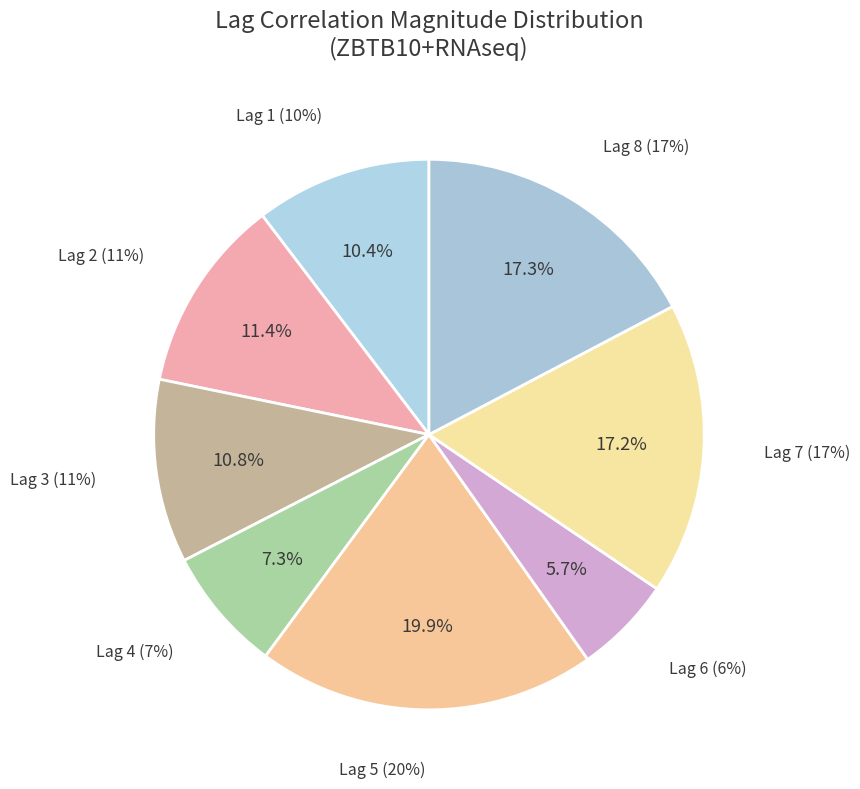

Which slice is the smallest?

Lag 6